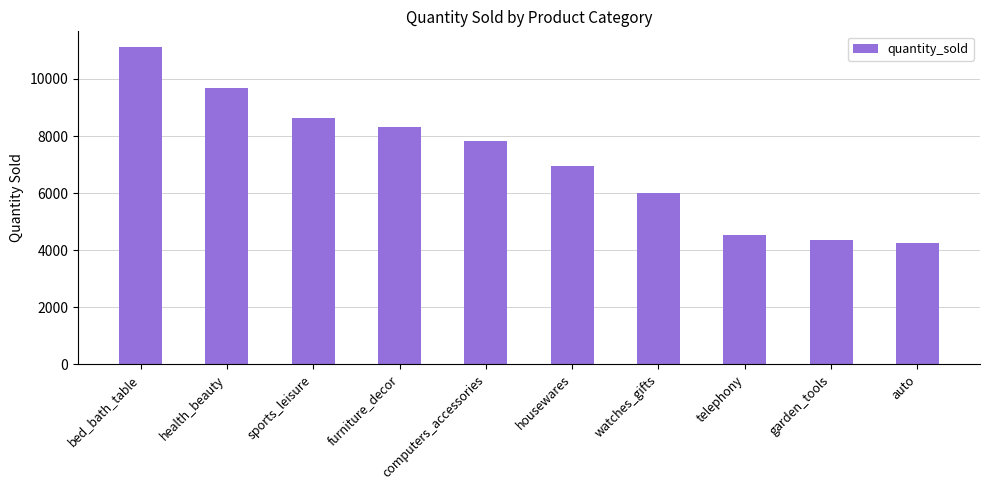

What is the change in value from health_beauty to housewares?

-2706